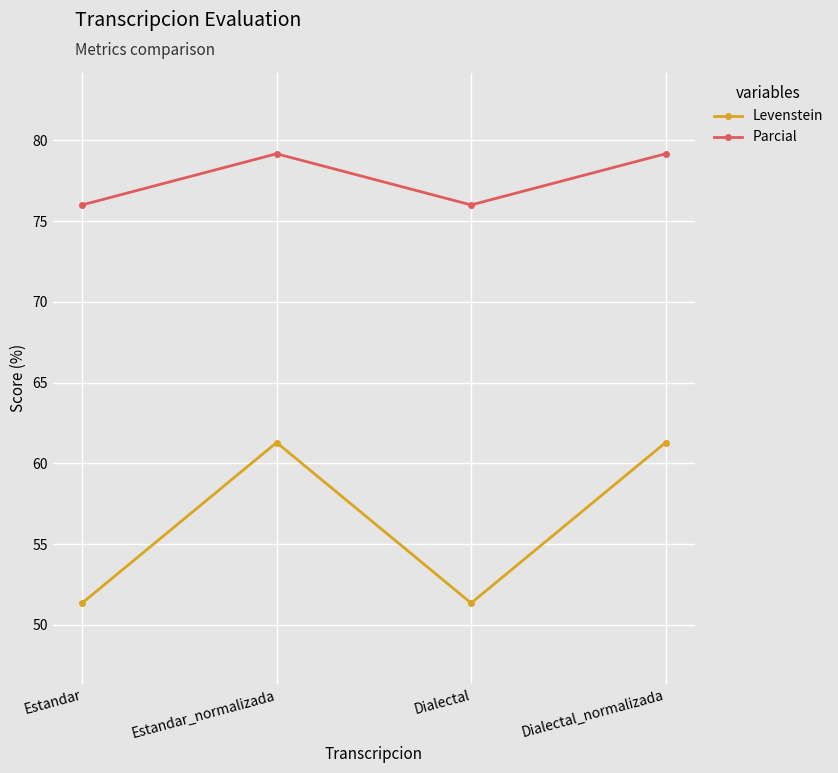

How many lines are shown in the chart?

2